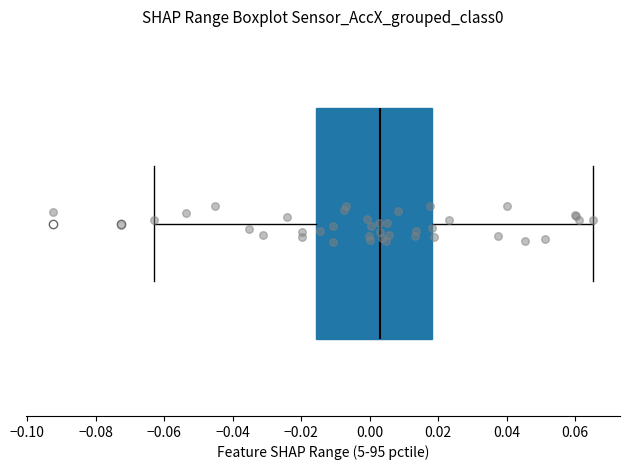

Where is the right edge of the box on the x-axis? The values are not printed on the chart, so give them approximately, as read against the axis.

0.018